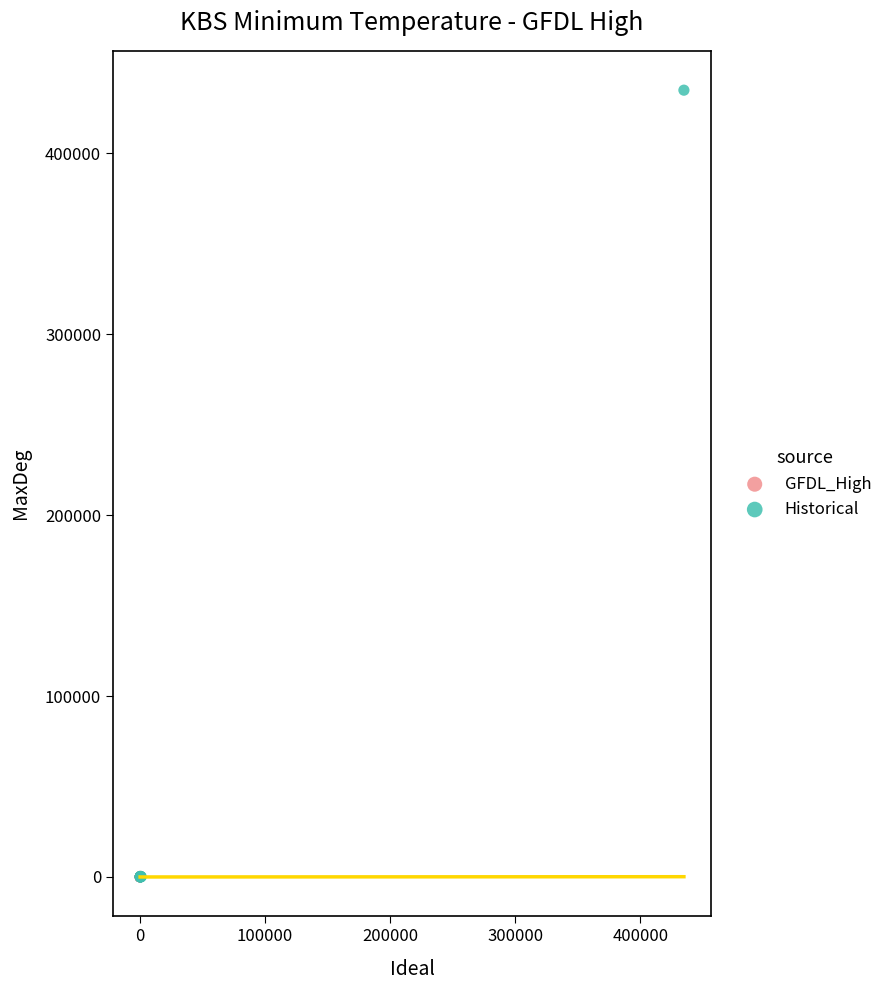

Which series has the largest Y range (max minus min)?

Historical